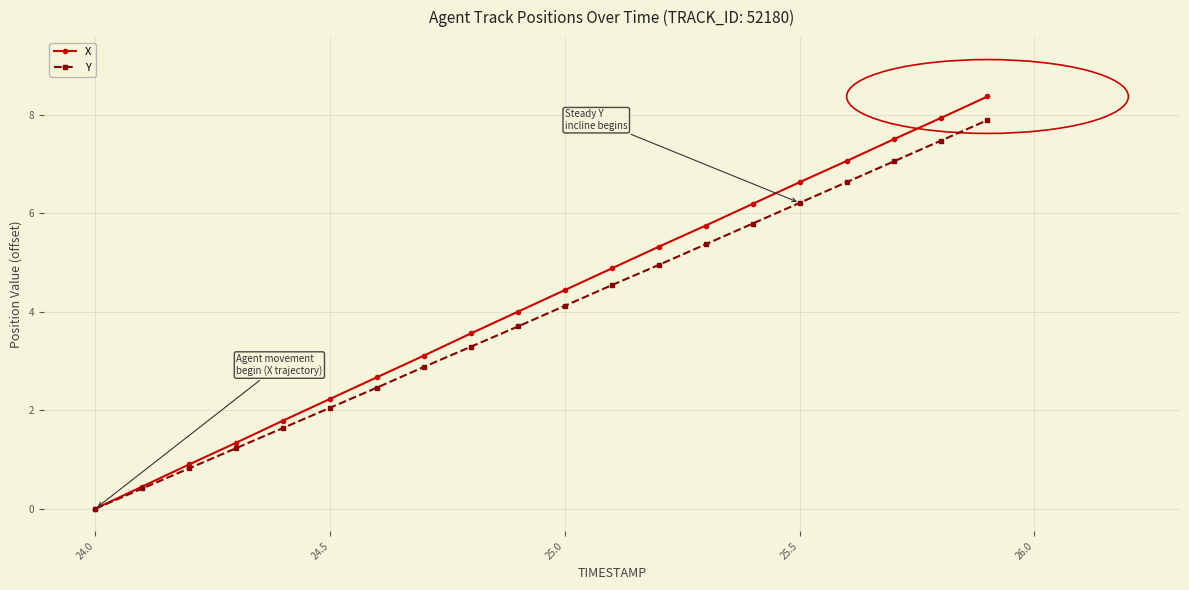

How many lines are shown in the chart?

2